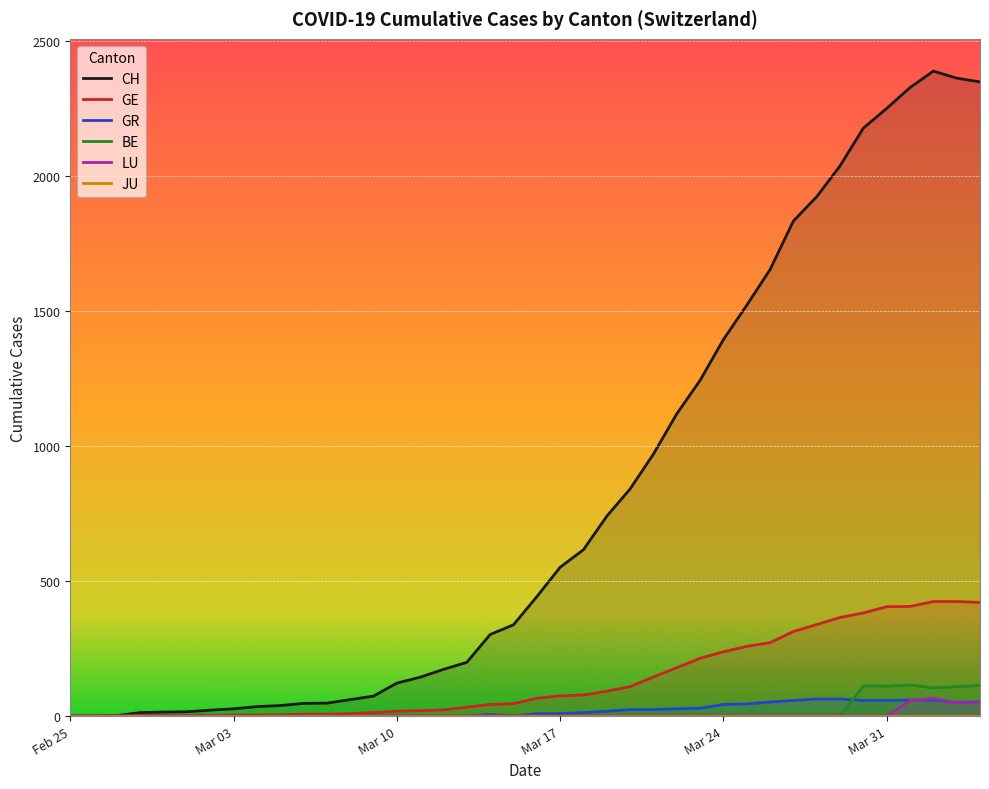

Which series has the largest total across all categories?

CH